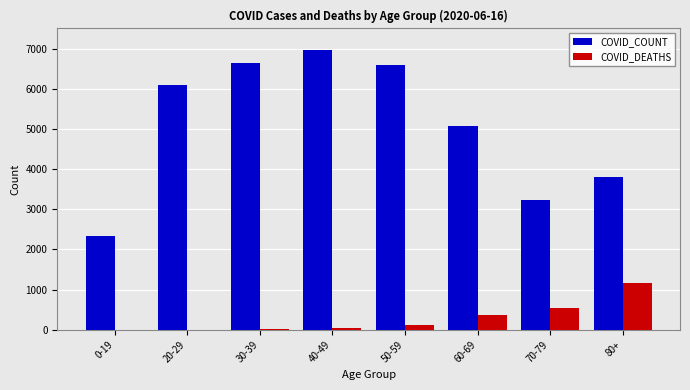

What is the maximum value for COVID_DEATHS?

1156